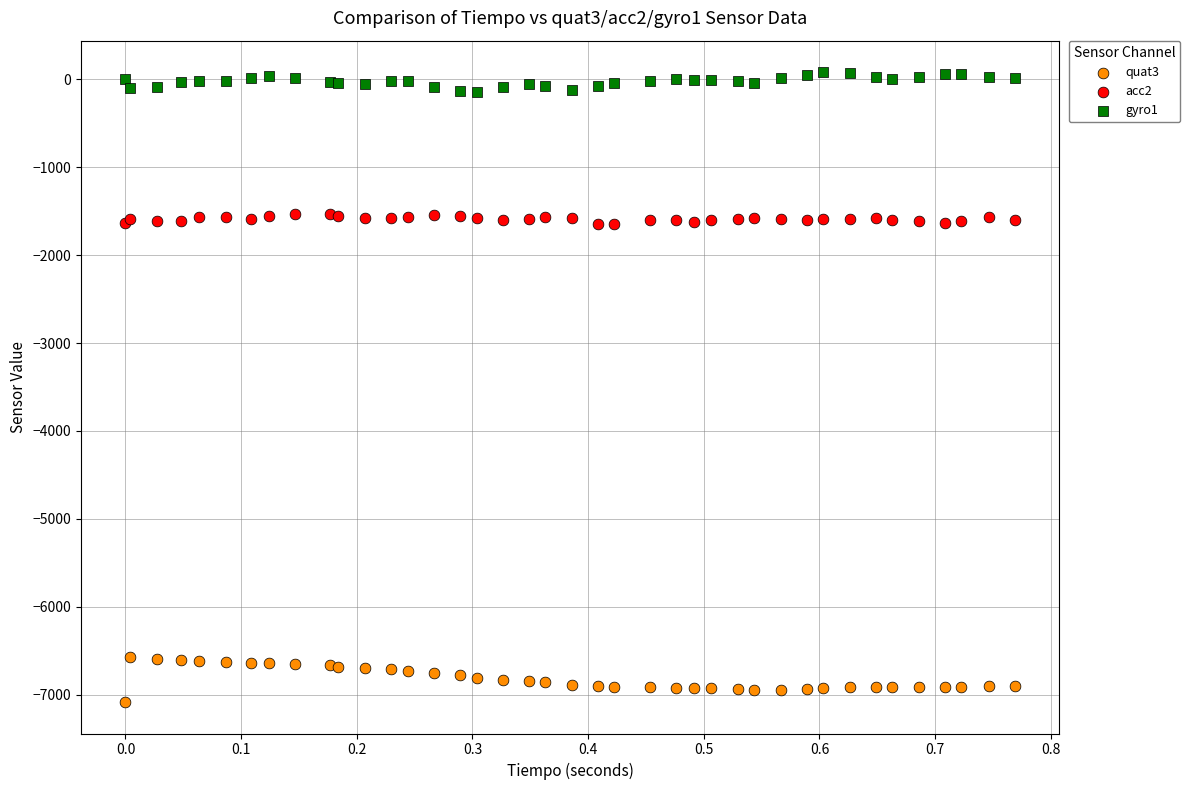

Which series reaches the maximum Y coordinate?

gyro1